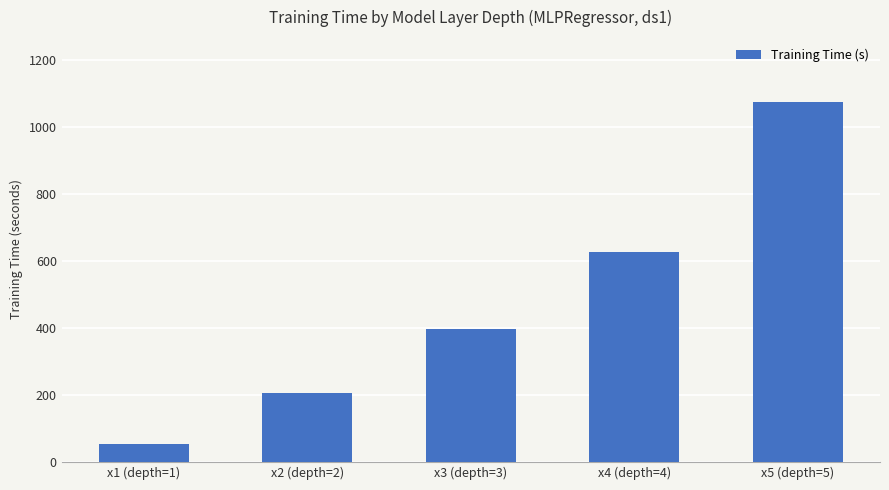

The chart shows a value of 904.8 at x4 (depth=4). True or false?

False